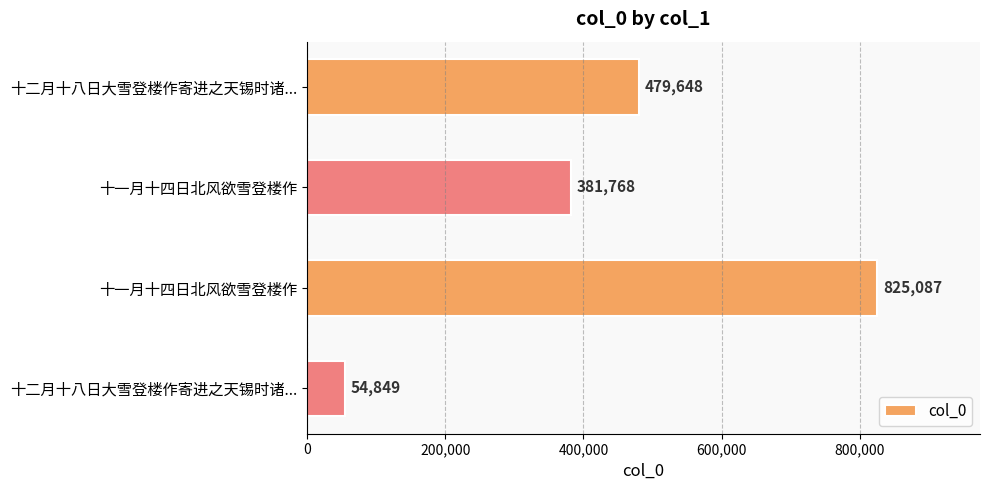

Are the bars horizontal?

Yes